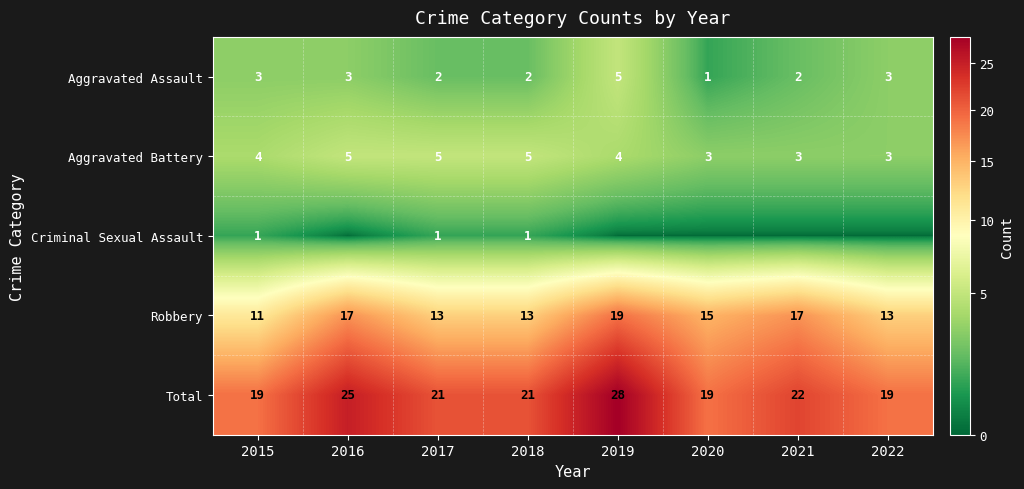

What is the difference between the highest and lowest values at 2021?

22